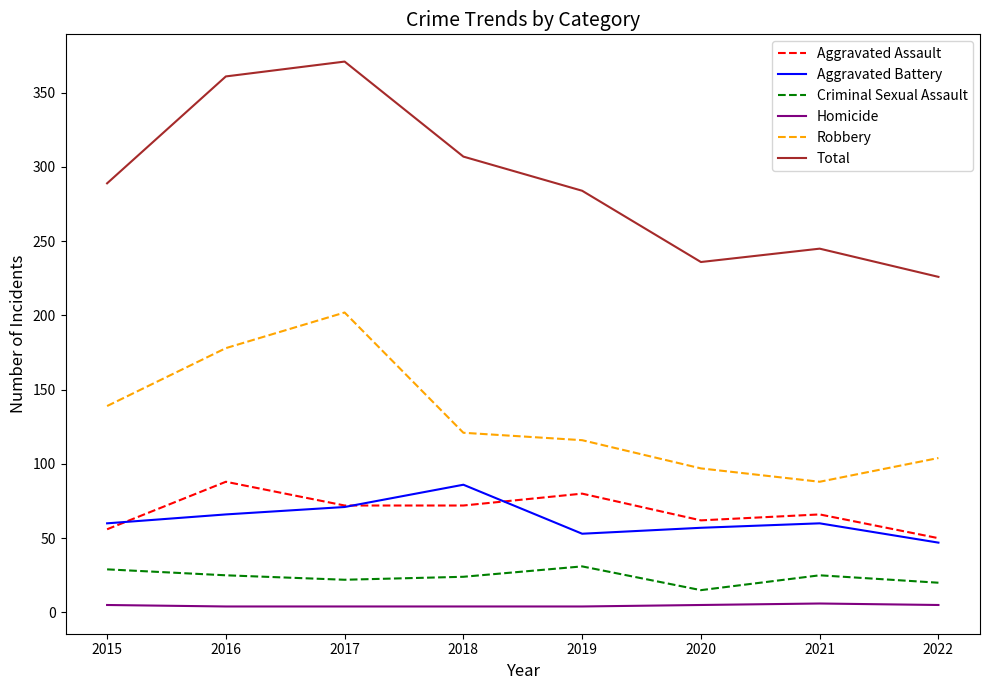

How many lines are shown in the chart?

6